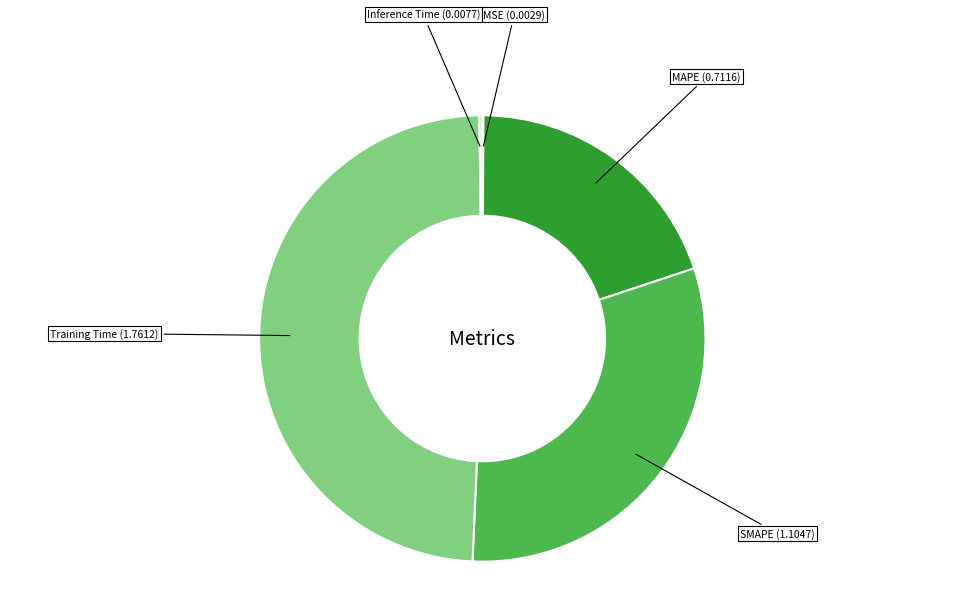

Is there a majority slice in this chart?

No